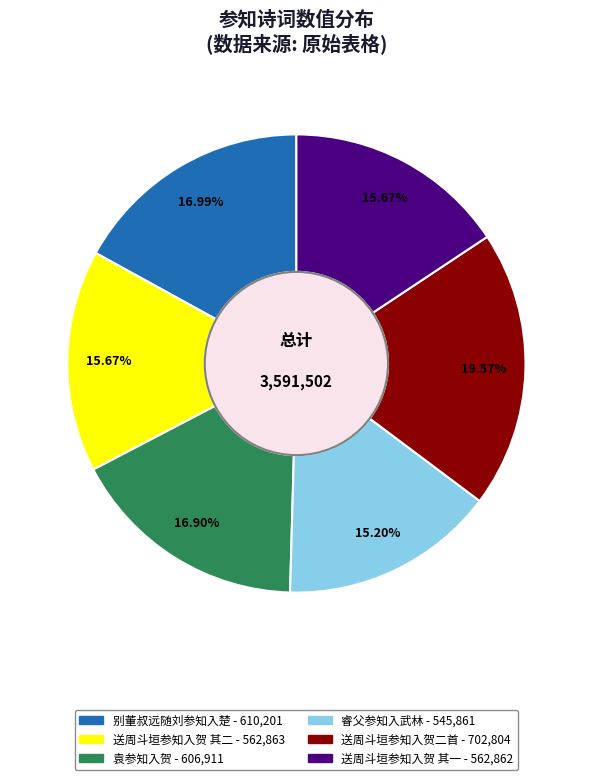

Does any single category account for the majority?

No